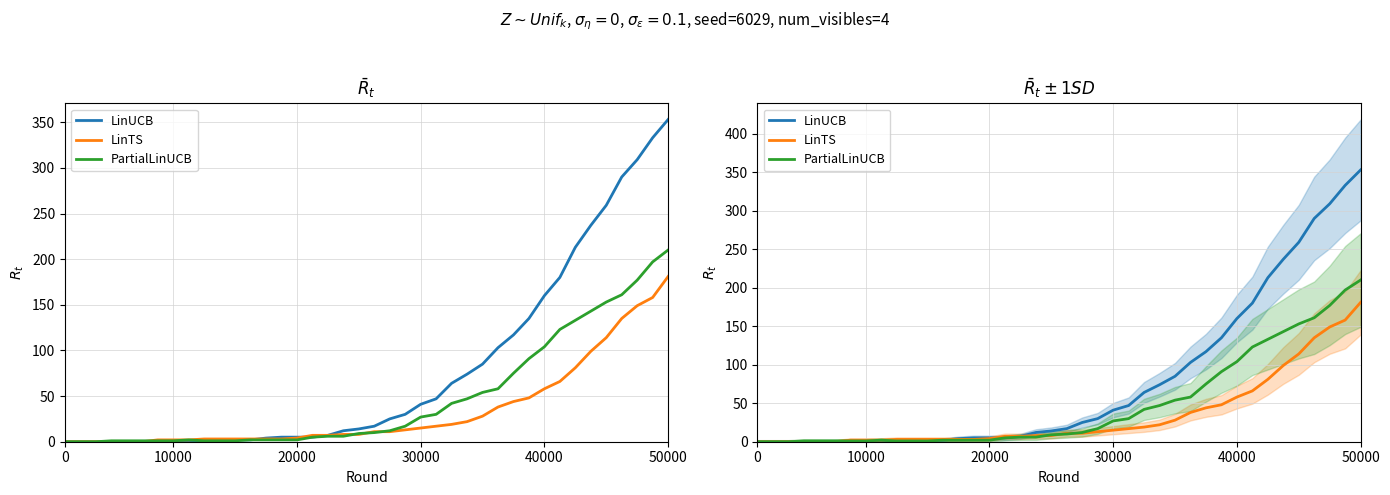

Reading left to right, extract all data points from this chart.

LinUCB: 0	0	0	0	0	0	0	0	0	0	2	2	2	4	5	5	5	7	12	14	17	25	30	41	47	64	74	85	103	117	135	160	180	213	237	259	290	309	333	353
LinTS: 0	0	0	0	0	0	2	2	2	3	3	3	3	3	3	4	7	7	8	8	11	11	13	15	17	19	22	28	38	44	48	58	66	81	99	114	135	149	158	181
PartialLinUCB: 0	0	0	1	1	1	1	1	2	1	1	1	2	2	2	2	5	6	6	9	10	12	17	27	30	42	47	54	58	75	91	104	123	133	143	153	161	177	197	210